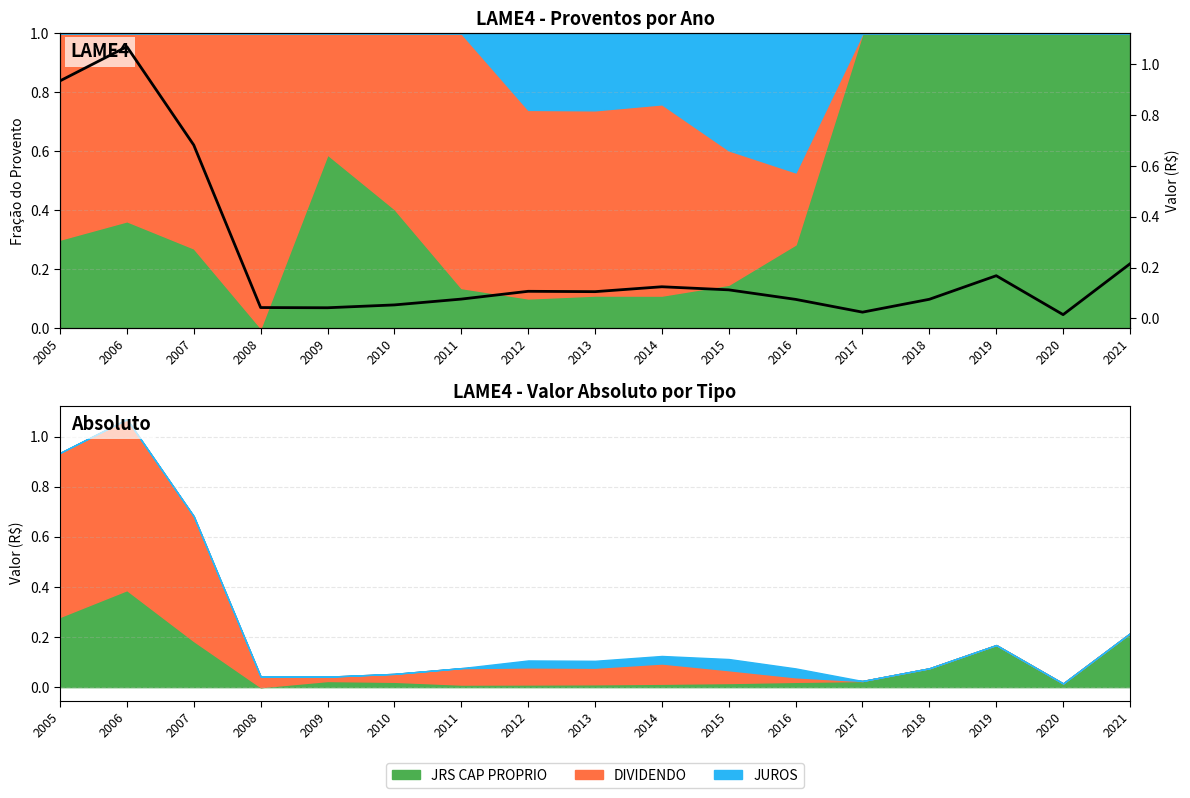

How many lines are shown in the chart?

1